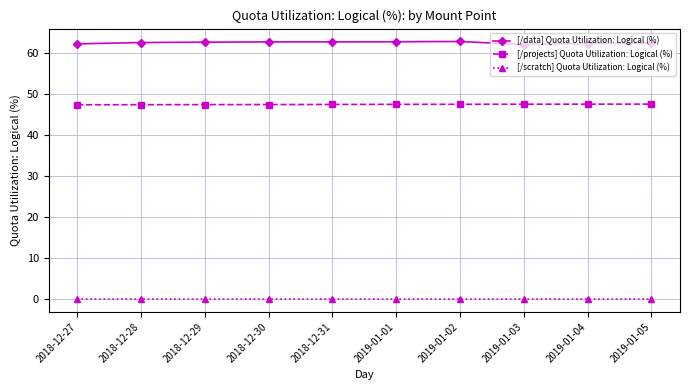

List the series in order of their overall mean, lowest first.

[/scratch] Quota Utilization: Logical (%), [/projects] Quota Utilization: Logical (%), [/data] Quota Utilization: Logical (%)